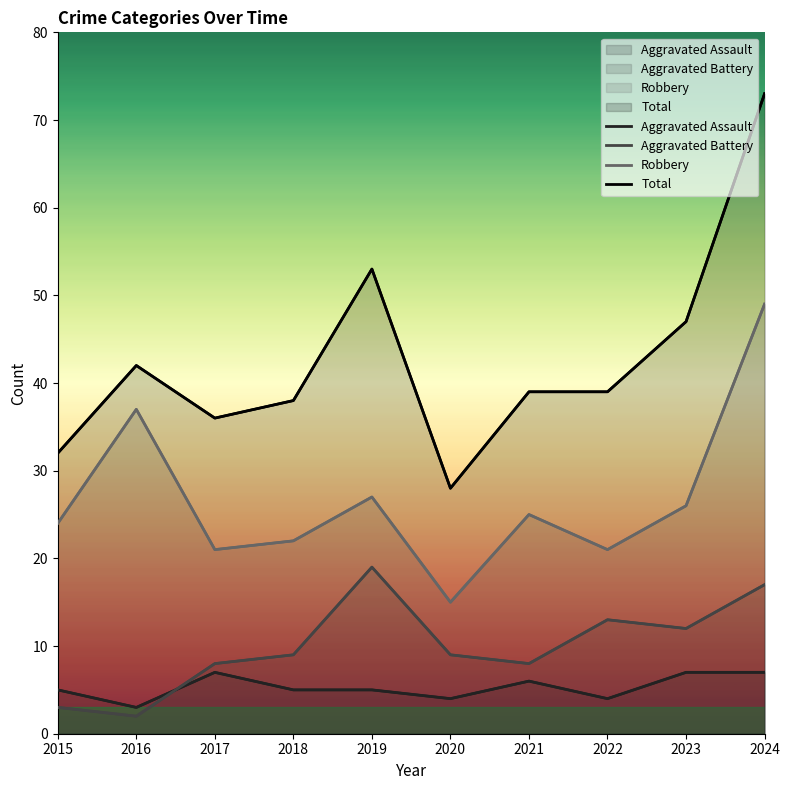

At which category is the sum across all series the highest?

2024